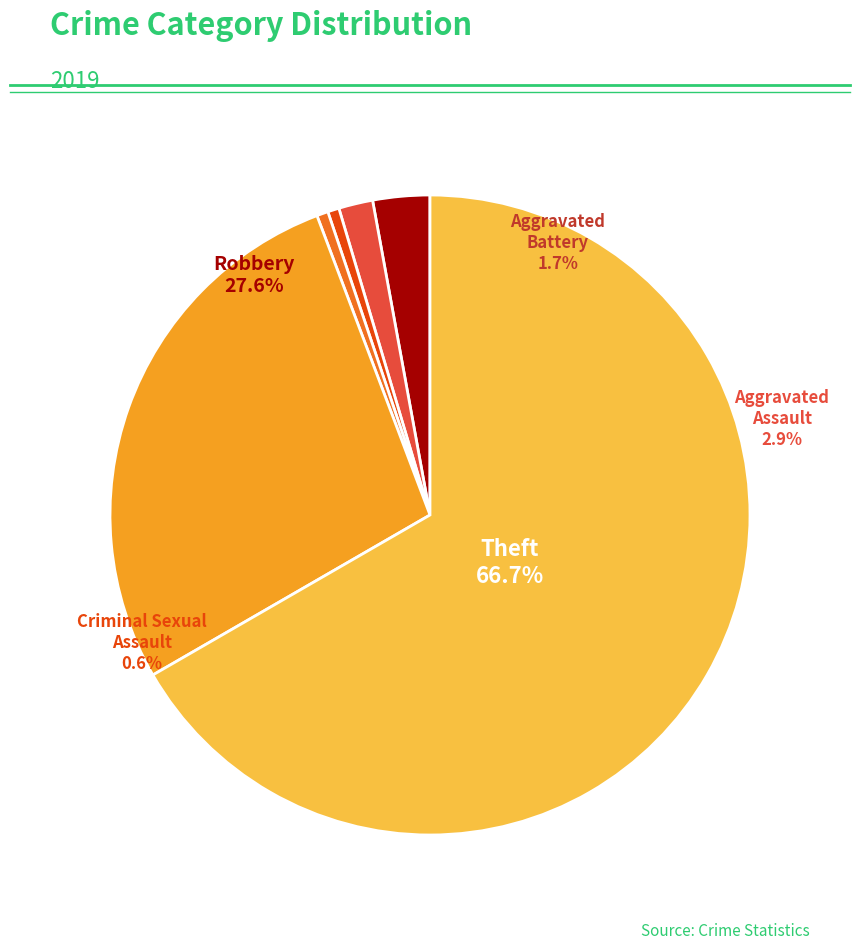

Do Homicide and Theft together represent more than half of the pie?

Yes